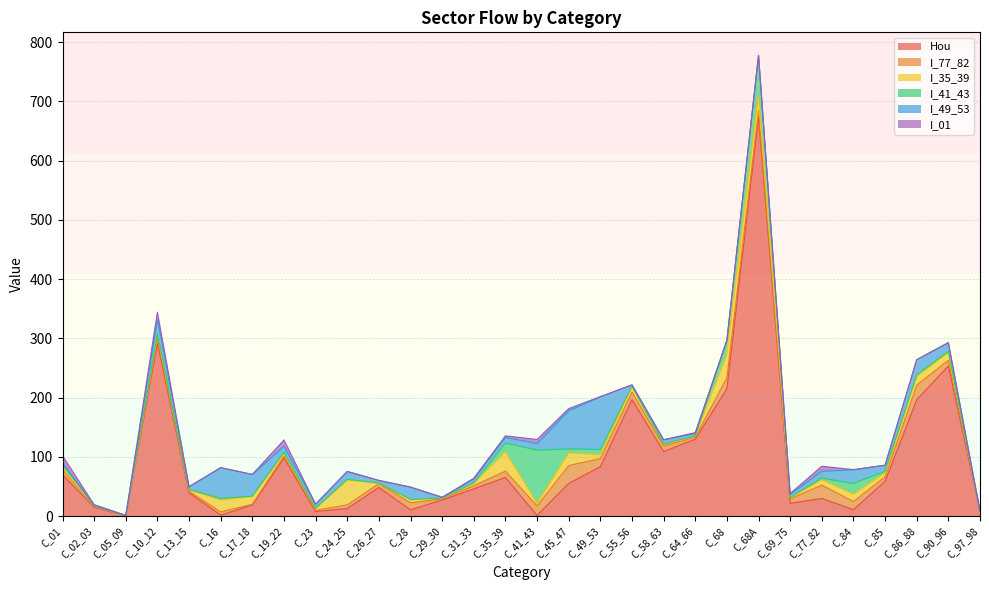

At which category is the sum across all series the highest?

C_68A